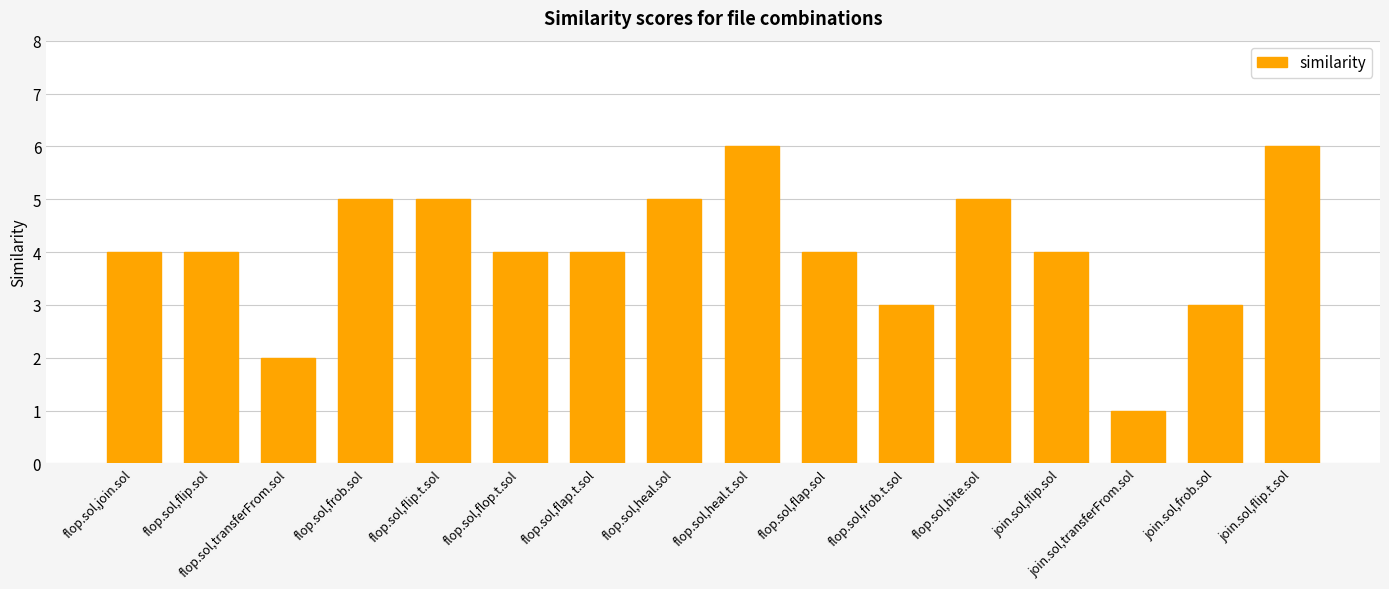

What is the smallest value displayed?

1